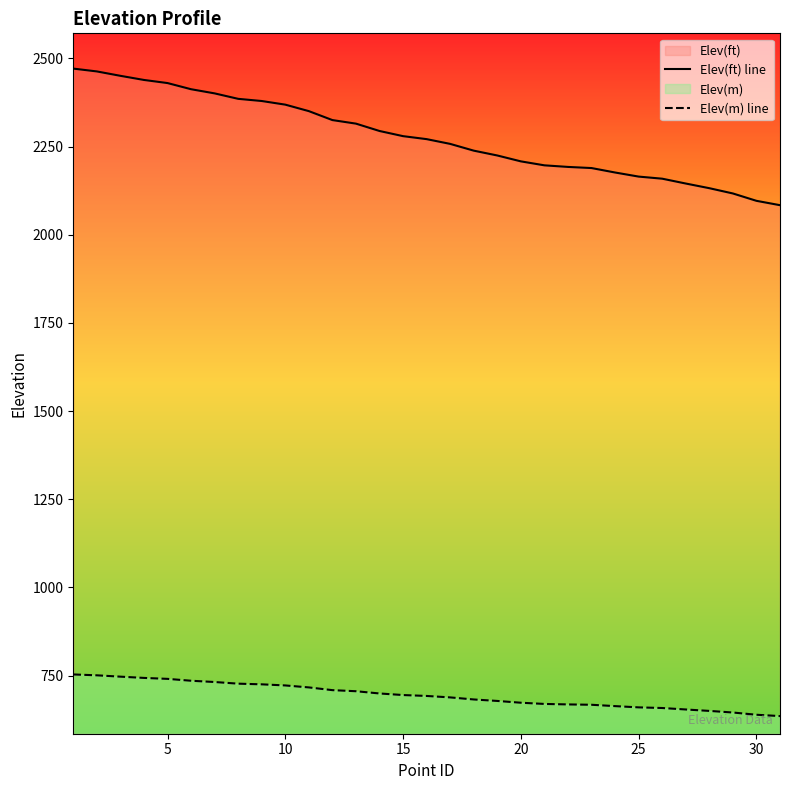

What is the difference between the maximum and minimum values in the Elev(m) line series?

118.0